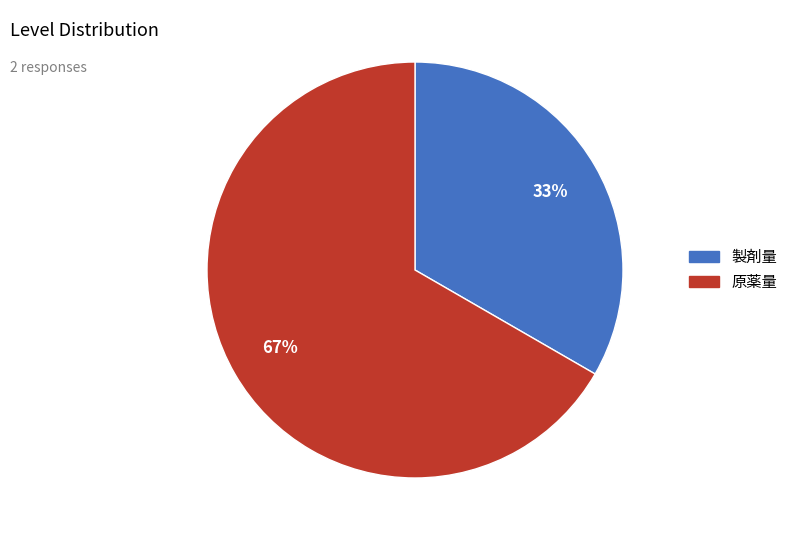

What percentage is the 原薬量 slice, to the nearest percent?

67%